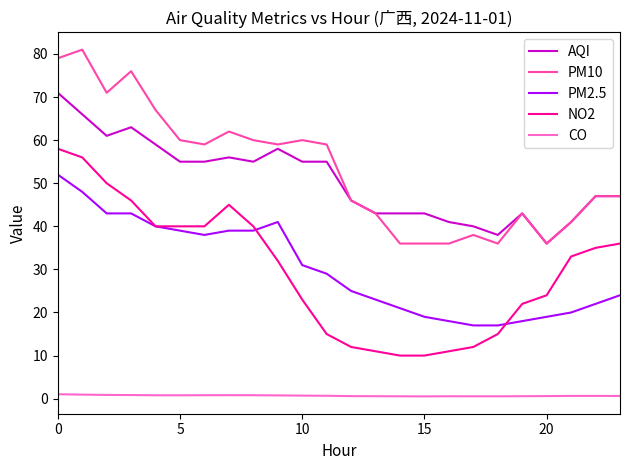

True or false: NO2 and CO cross at least once.

False